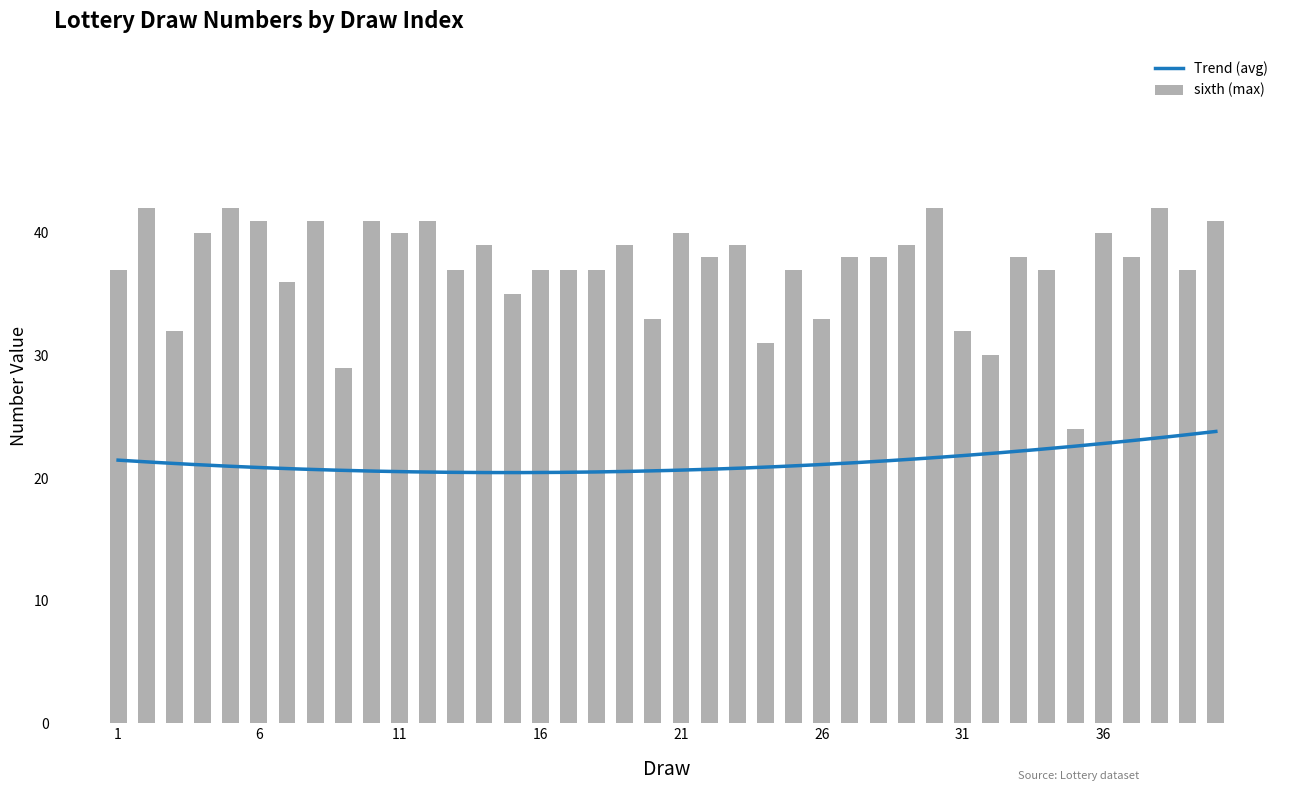

The sixth (max) series shows 40 at 11. True or false?

True